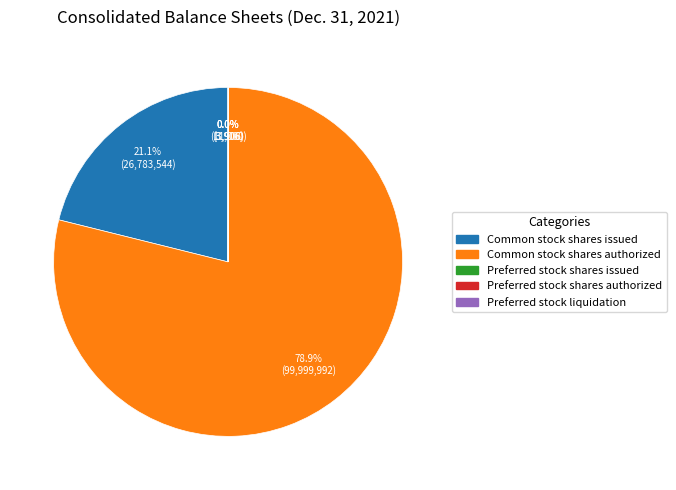

What is the largest slice in the pie chart?

Common stock shares authorized